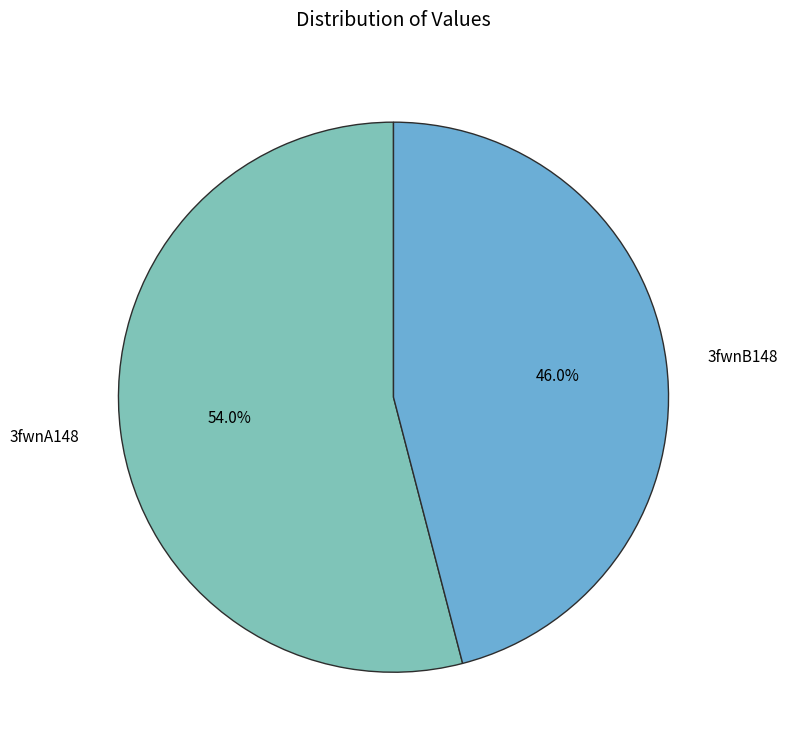

To the nearest percent, what percentage of the pie is 3fwnA148?

54%